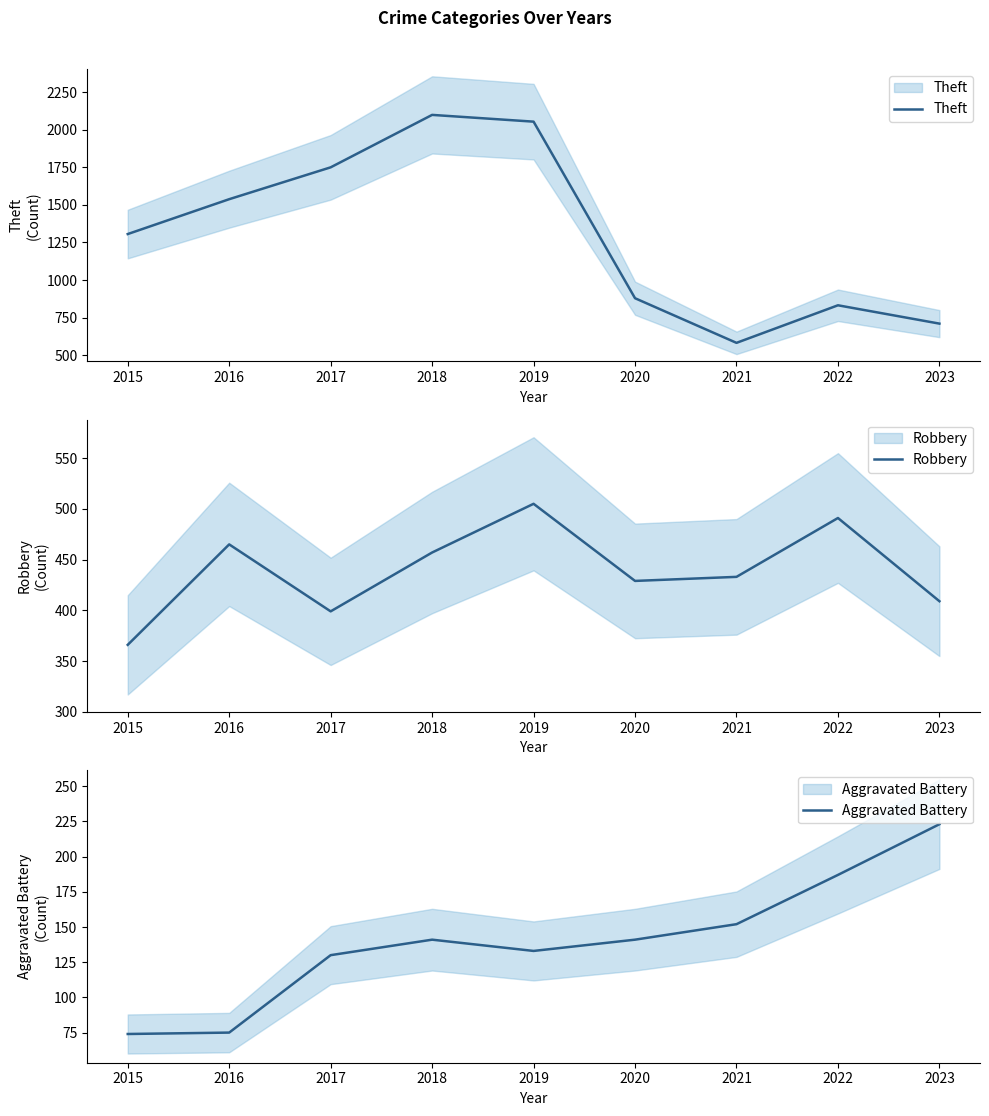

Rank the series by their maximum value, from highest to lowest.

Theft, Robbery, Aggravated Battery